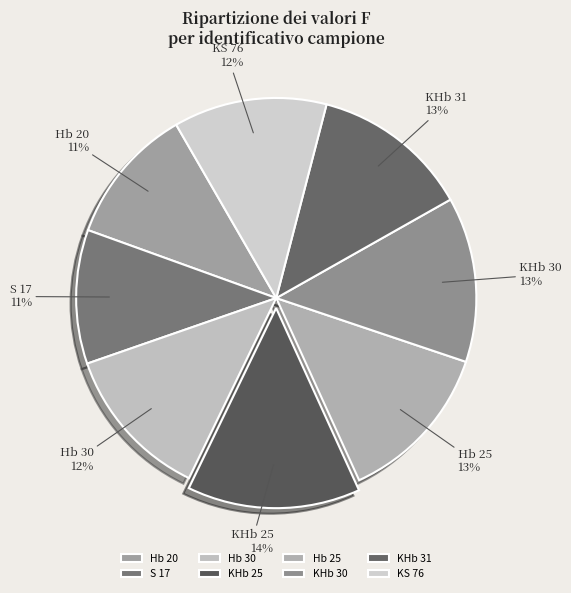

What is the ratio of the value at KS 76 to the value at Hb 25?

0.9